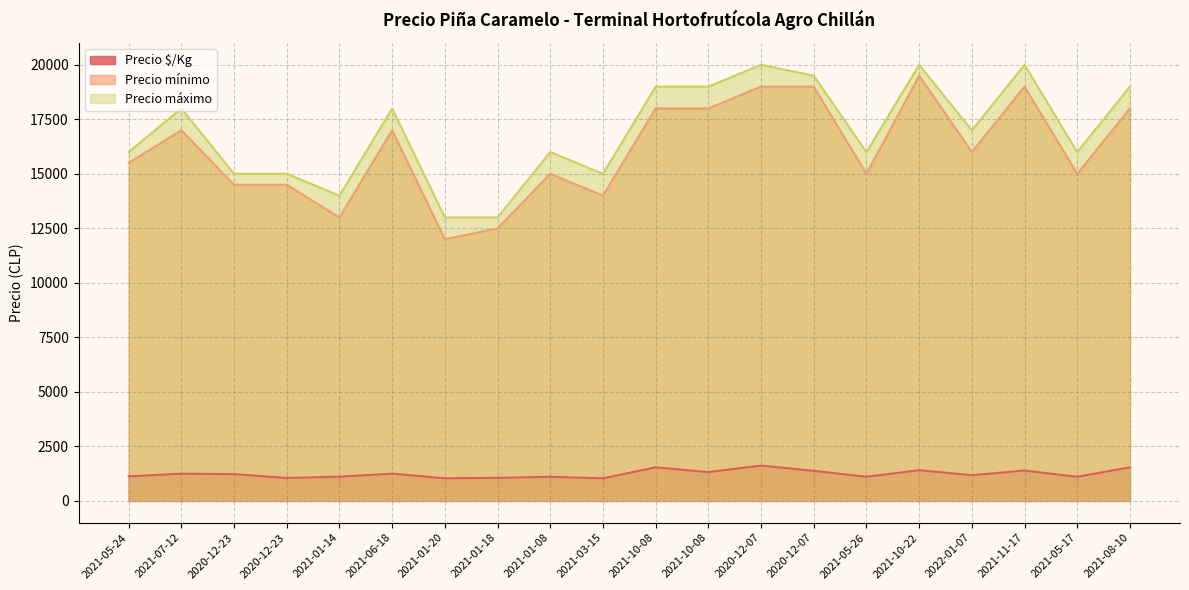

Which series changed the most between 2021-01-18 and 2021-01-08?

Precio máximo